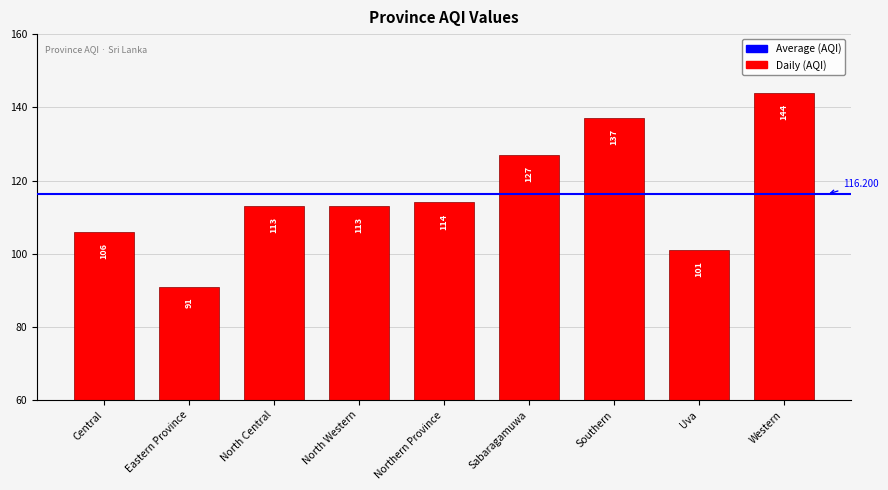

What is the greatest value displayed?

144